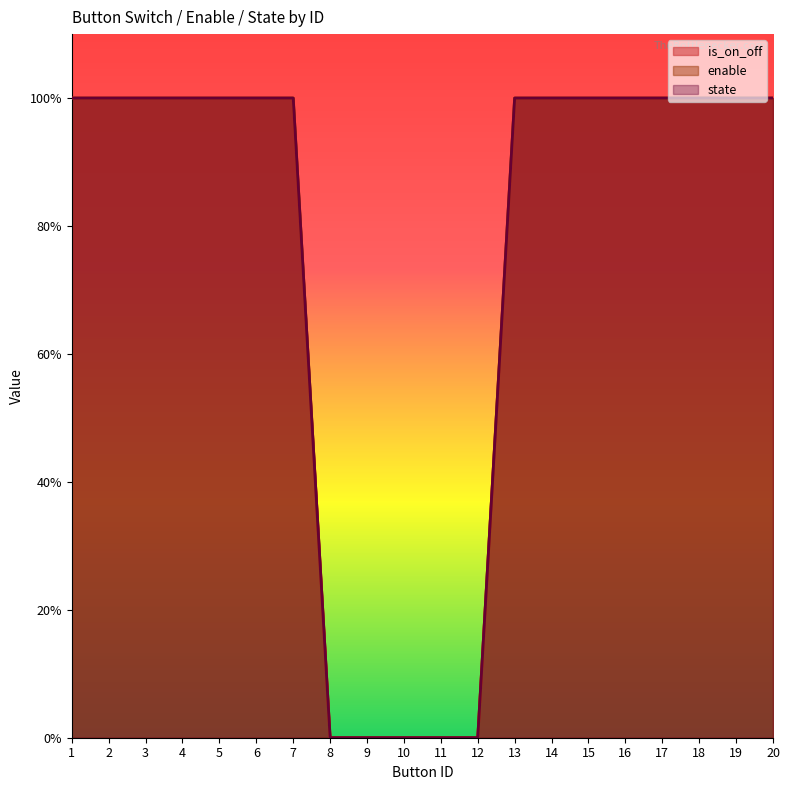

What is the difference between the second highest and second lowest values in the is_on_off series?

1